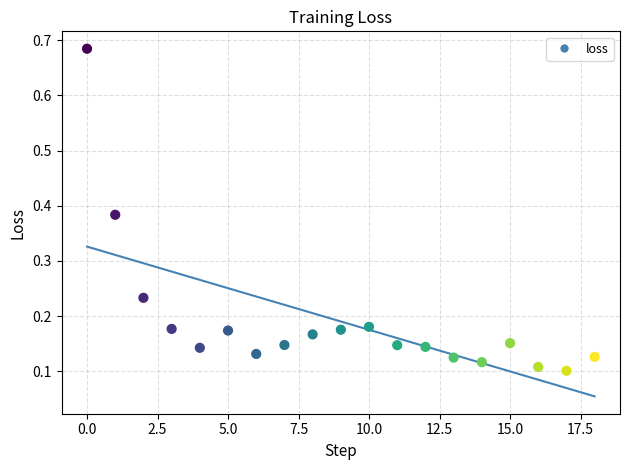

What is the range of Y values (max minus min)?

0.6